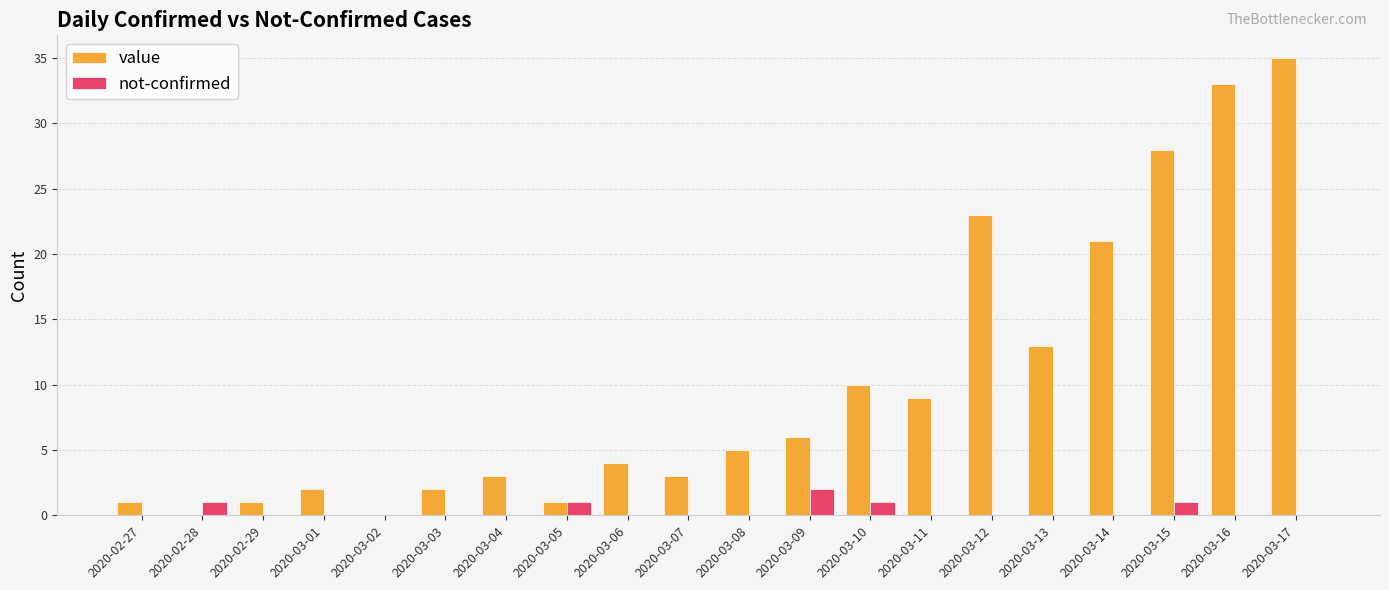

What is the sum of all value values?

200